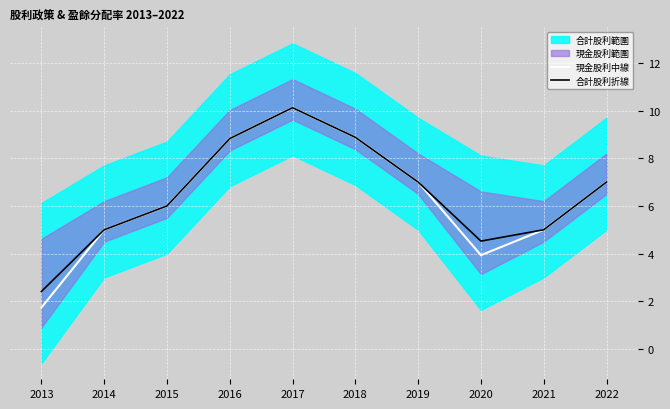

At which category is the sum across all series the highest?

2017